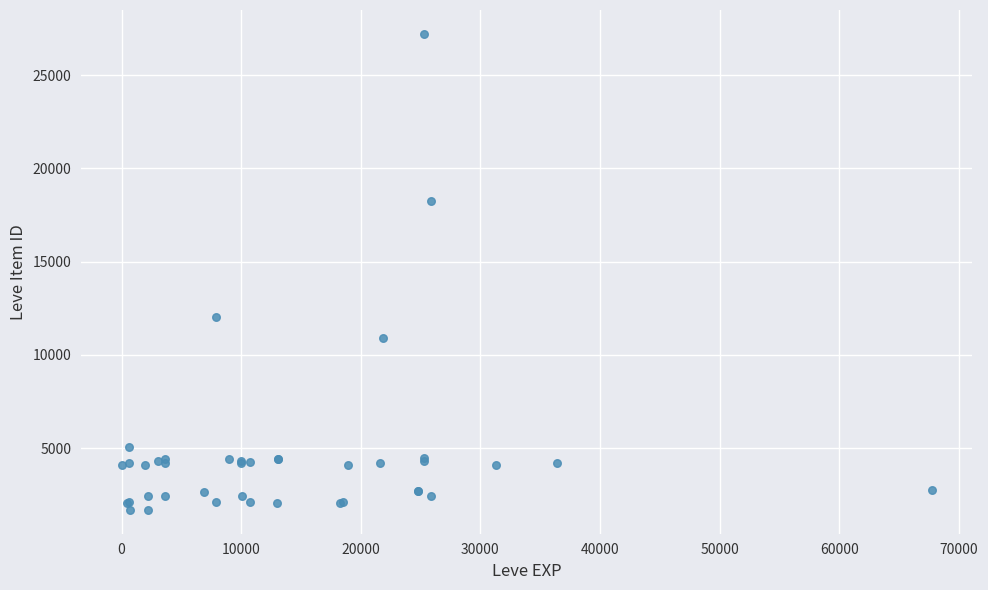

What Y value in the scatter plot is closest to 14448?

12018